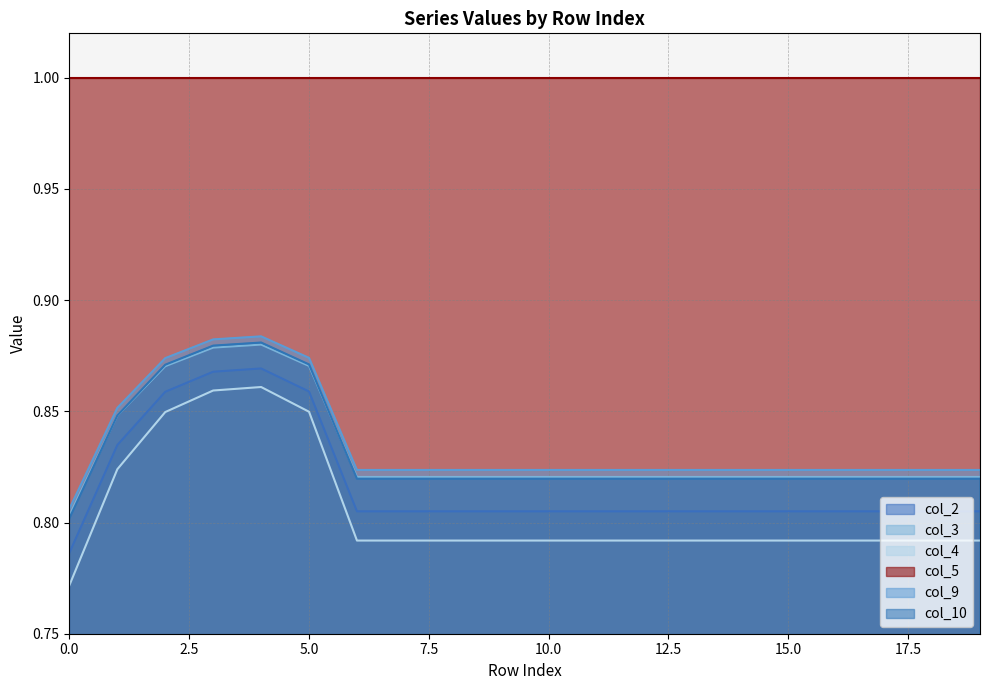

Rank the categories by col_4 value from highest to lowest.

4, 3, 5, 2, 1, 6, 7, 8, 9, 10, 11, 12, 13, 14, 15, 16, 17, 18, 19, 0